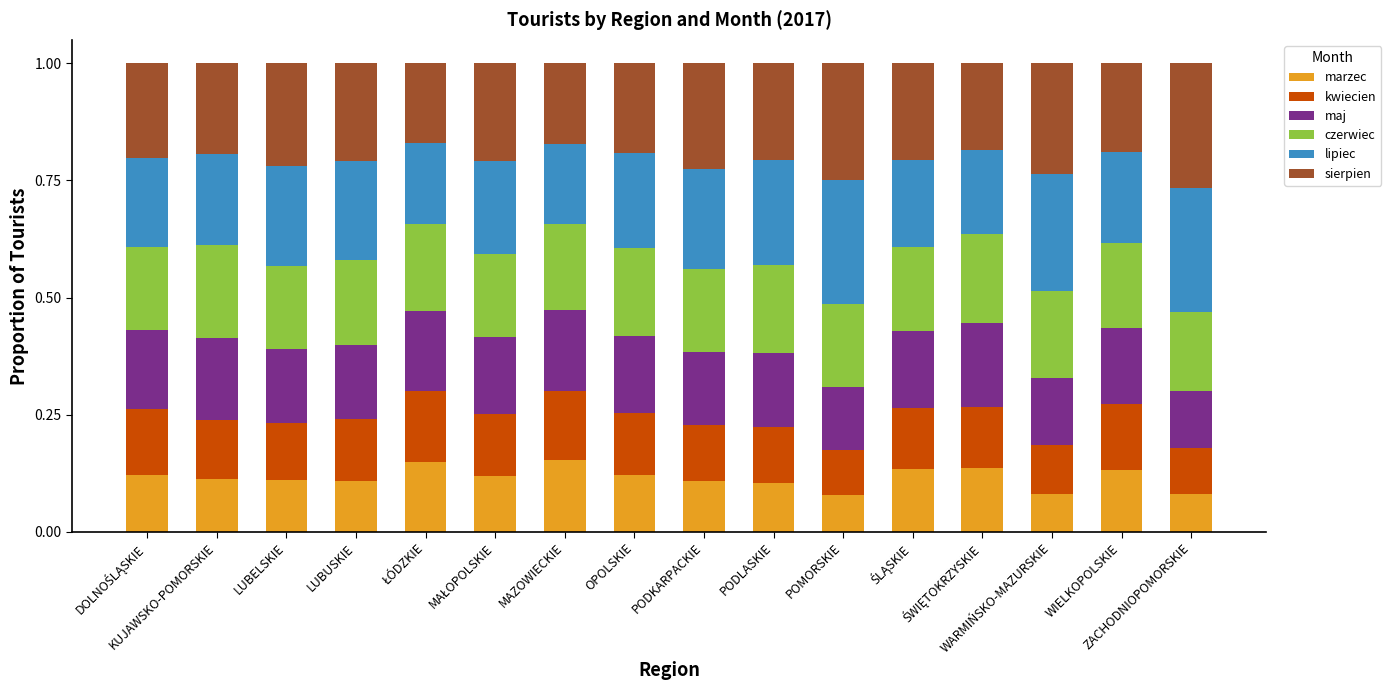

Does the chart contain stacked bars?

Yes